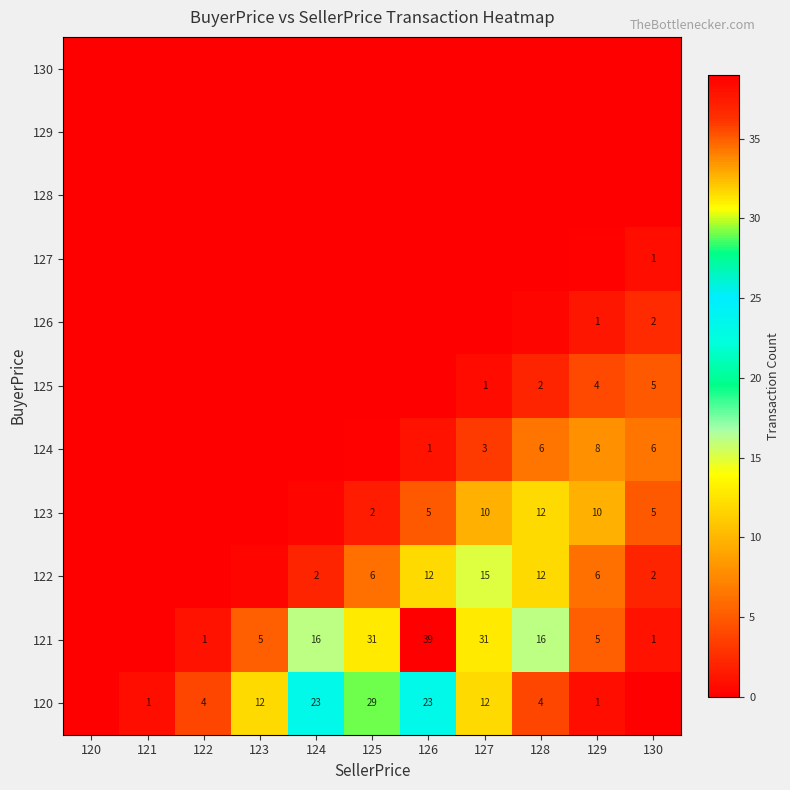

Is the value of 124 at 128 greater than the value of 126 at 130?

Yes